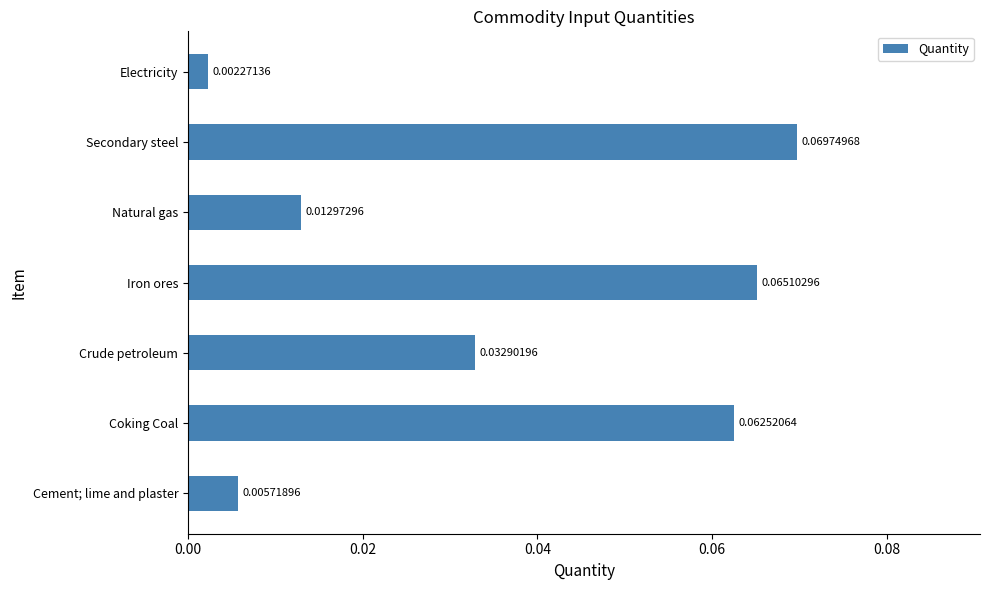

At which label is the value closest to 0?

Electricity